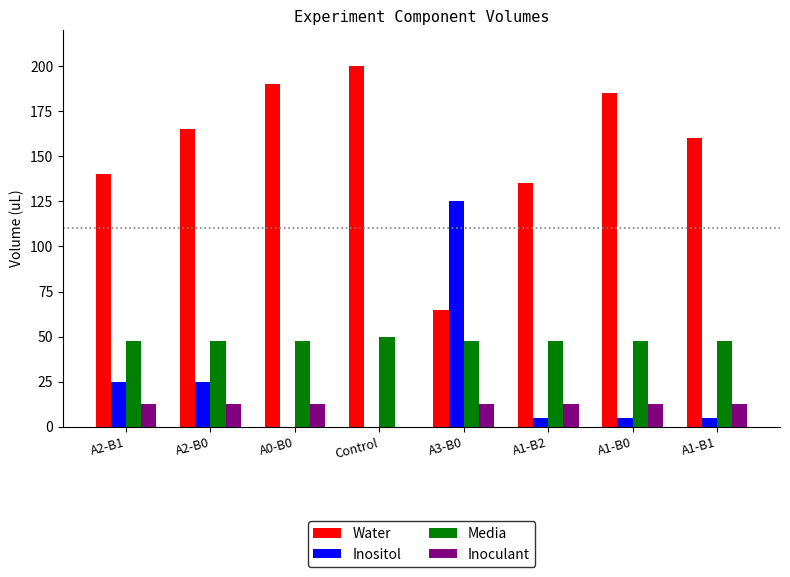

What is the sum of the Inoculant values at A1-B2 and A1-B1?

25.0